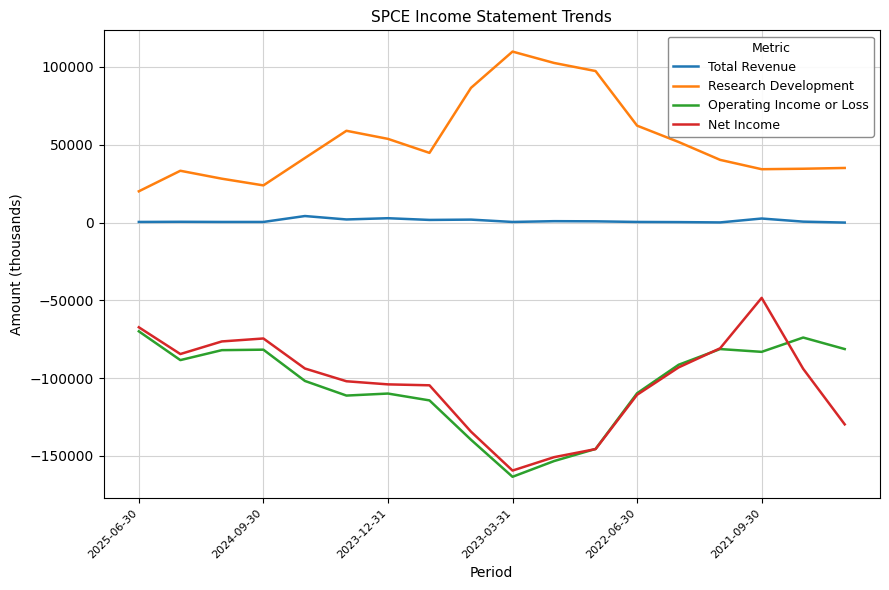

Rank the series by their maximum value, from lowest to highest.

Operating Income or Loss, Net Income, Total Revenue, Research Development